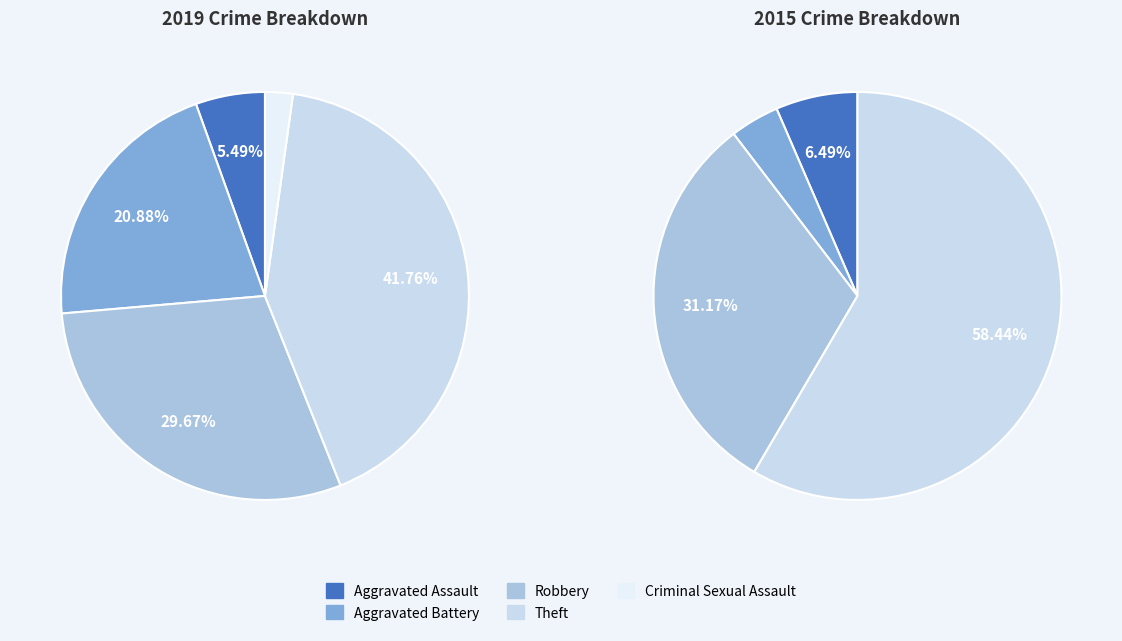

Is it true that 3 is 42% of the pie?

True